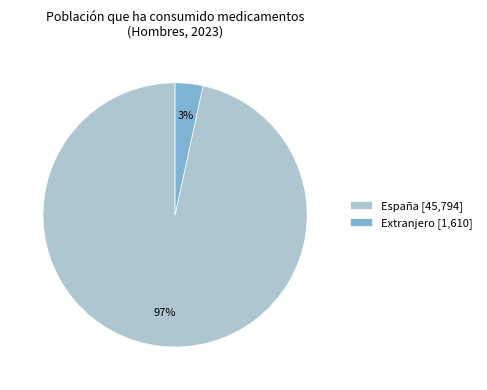

The España slice represents 97% of the pie. True or false?

True